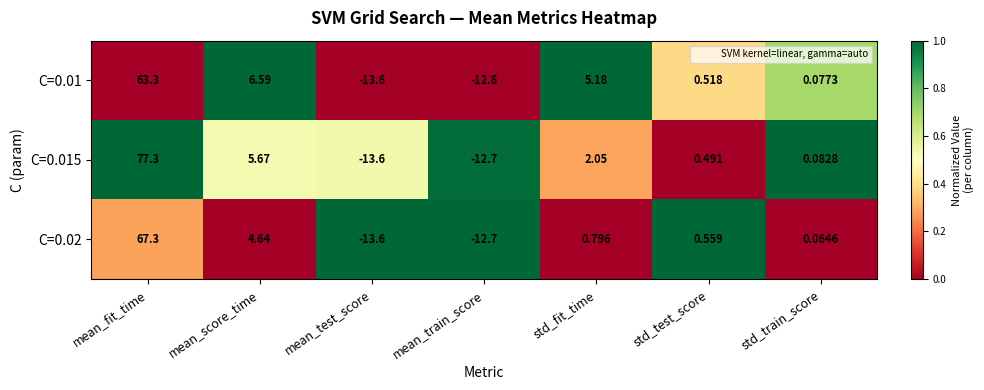

Rank the series by their average value, from lowest to highest.

C=0.02, C=0.01, C=0.015